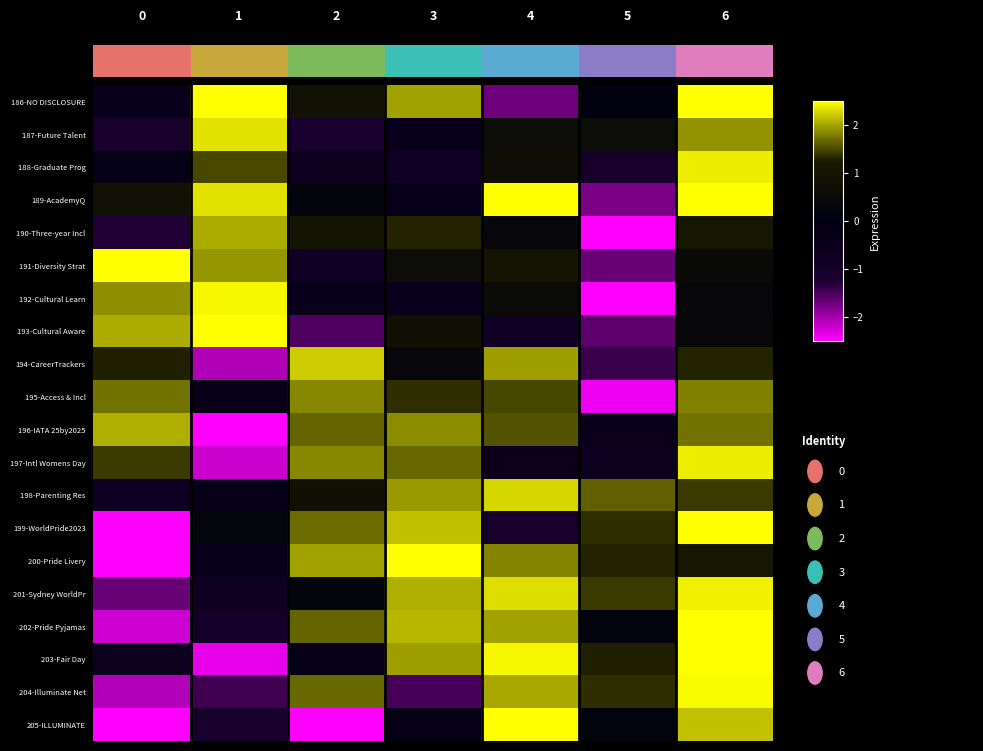

What is the average value of the 191-Diversity Strat series?

0.6